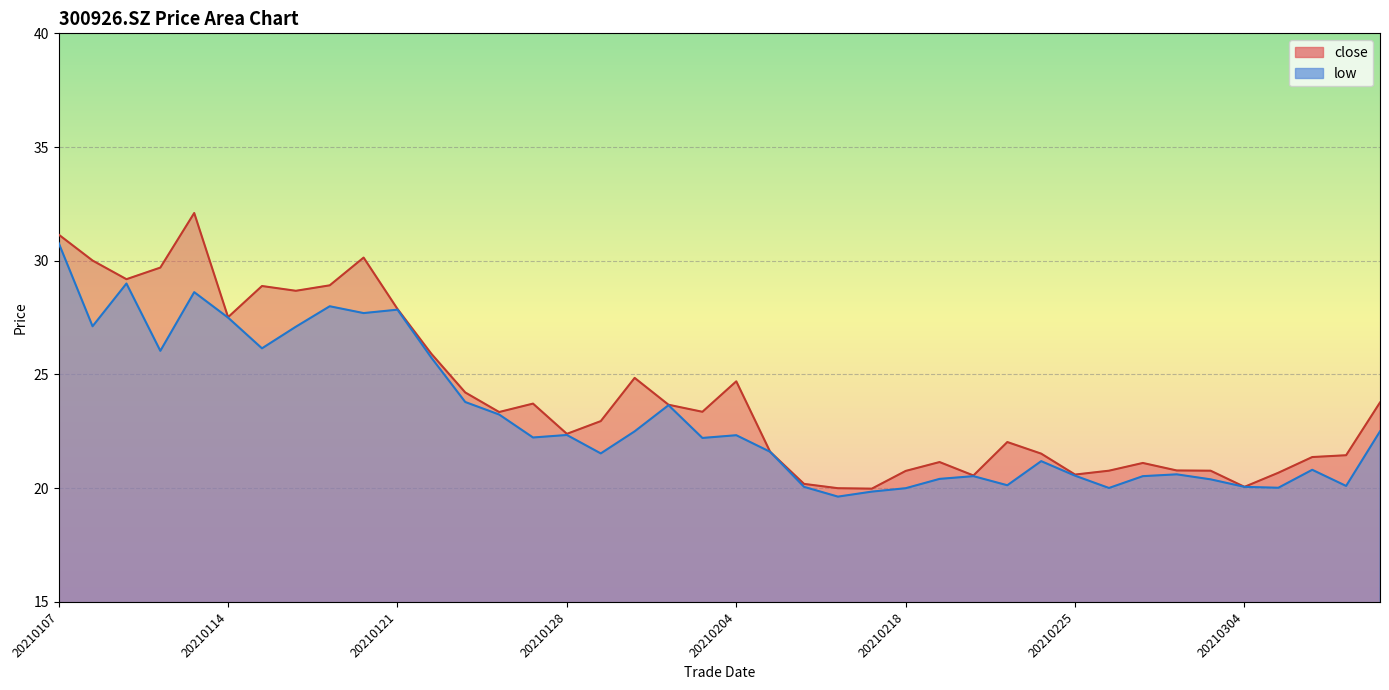

True or false: close has a value of 34.2 at 20210205.

False